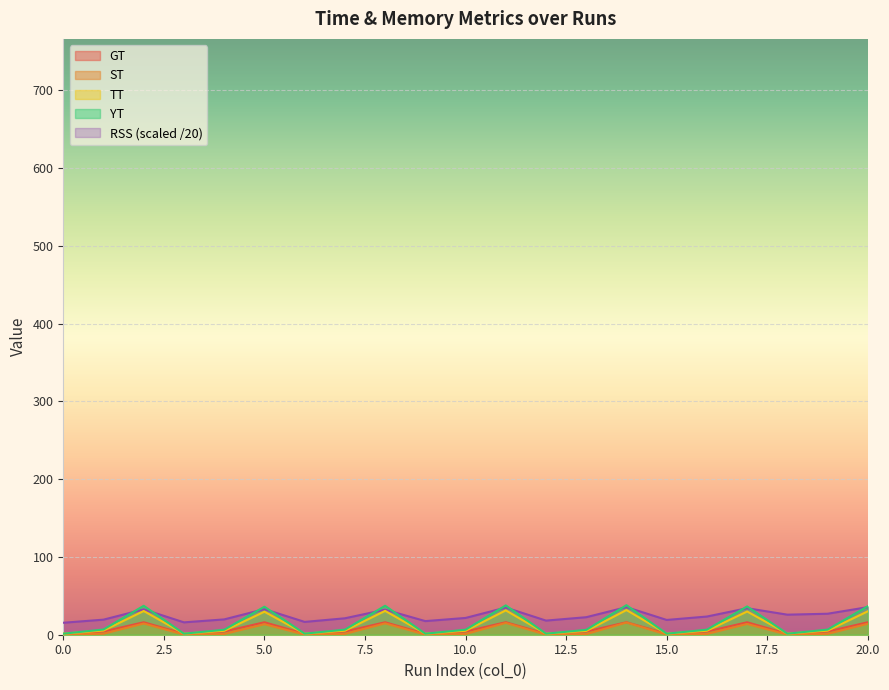

What is the difference between the maximum and minimum values in the RSS series?

20.1